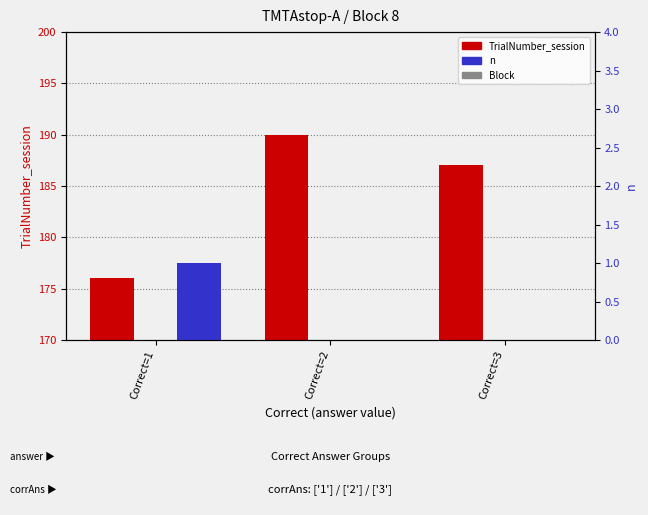

Where does the TrialNumber_session series first go above 187?

Correct=2